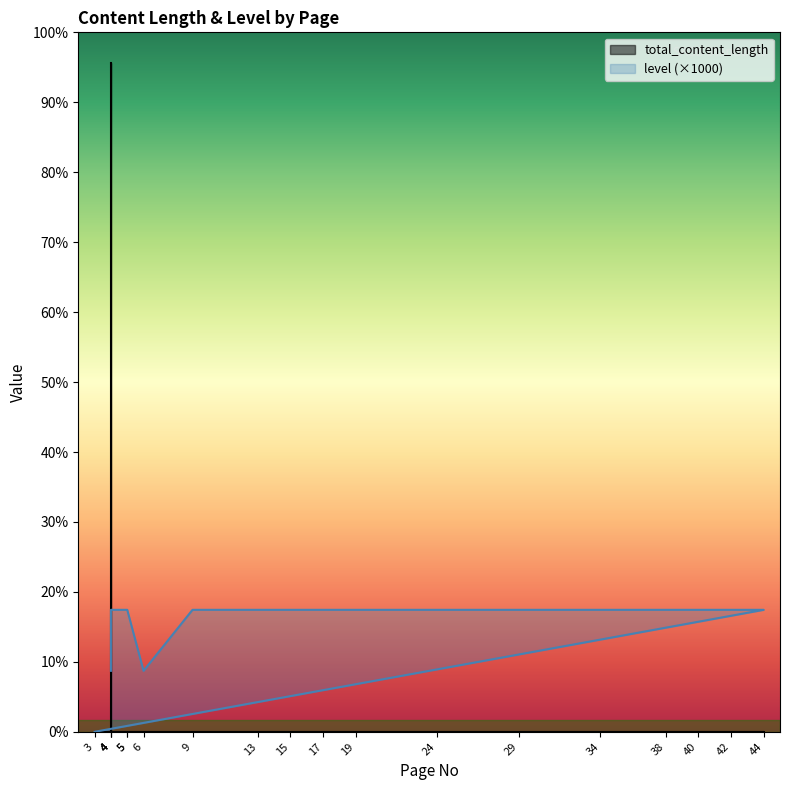

Reading right to left, list all the values displayed in this chart.

total_content_length: 0	0	0	0	0	0	0	0	0	0	0	0	0	0	0	0	0	1550	10968
level: 0	2000	2000	2000	2000	2000	2000	2000	2000	2000	2000	2000	2000	1000	2000	2000	2000	2000	1000